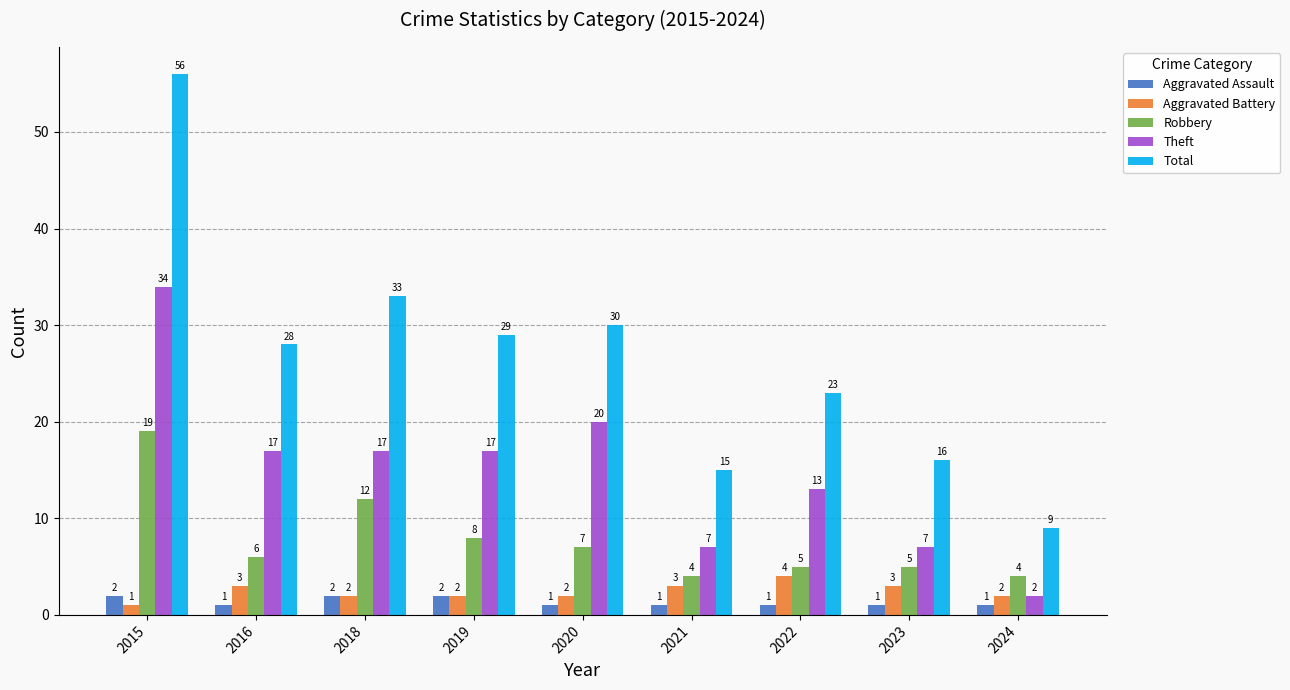

What are all the series names shown in the legend?

Aggravated Assault, Aggravated Battery, Robbery, Theft, Total